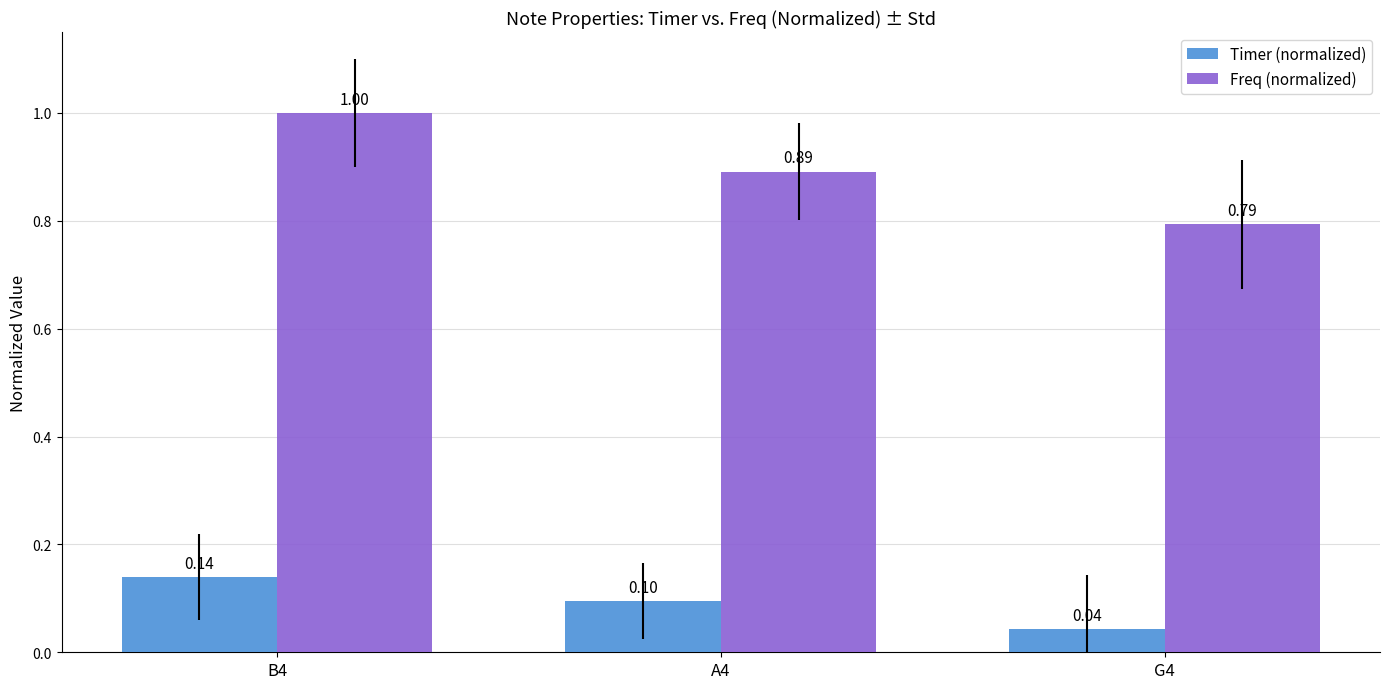

What position from the right is G4?

1